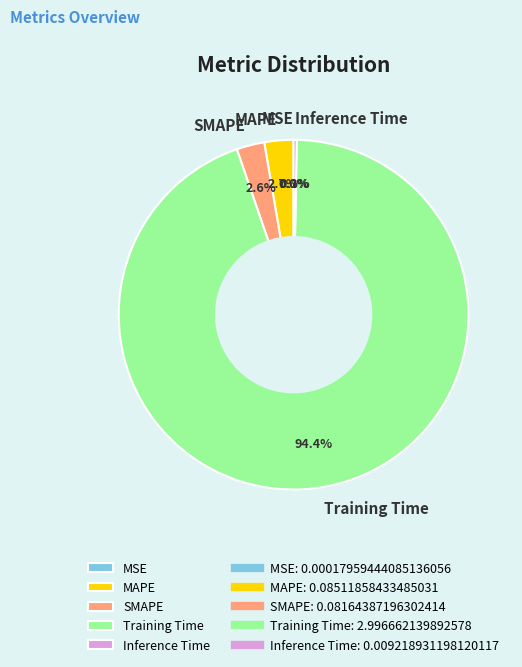

To the nearest percent, what is the difference between the largest and smallest slice percentages?

94%